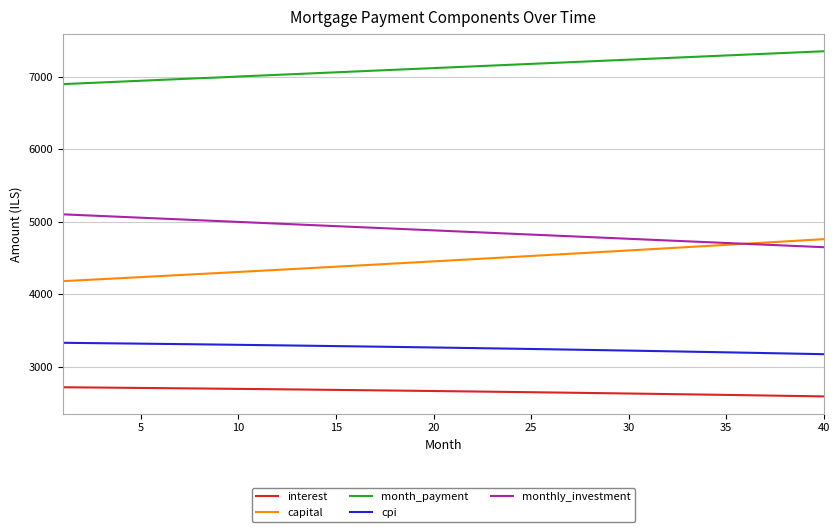

True or false: cpi and interest intersect in this chart.

False